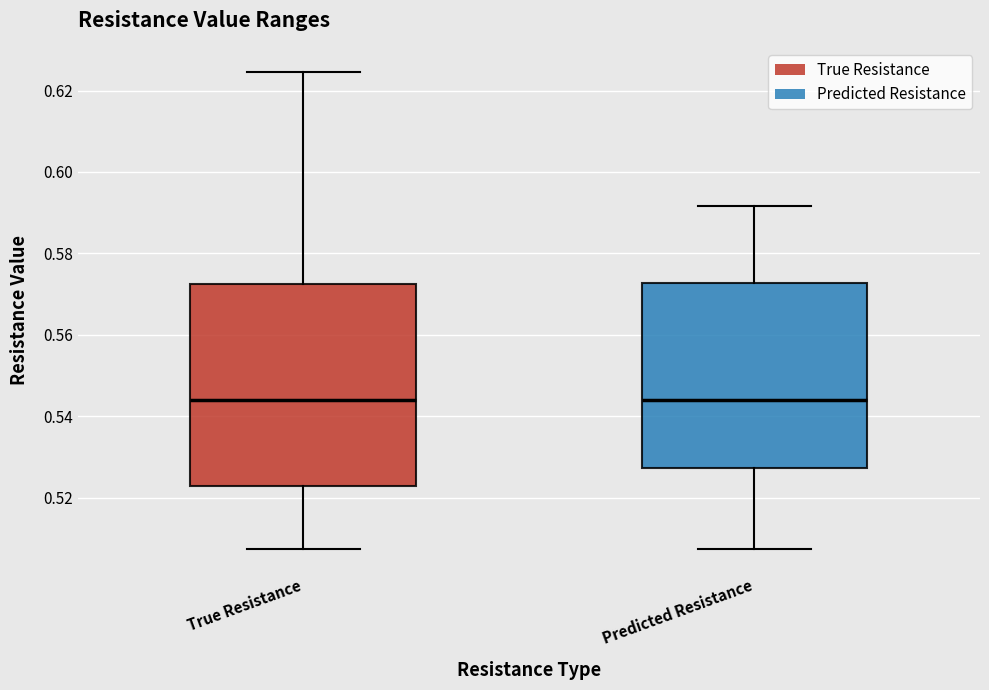

Reading left to right, transcribe this box plot: for each box, give where its median line is, the range the box spans, and where its two whiskers end, as read against the y-axis. The values are not printed on the chart, so give them approximately, as read against the axis.

True Resistance: median 0.544, box 0.522 to 0.572, whiskers 0.508 to 0.624
Predicted Resistance: median 0.544, box 0.528 to 0.572, whiskers 0.508 to 0.592